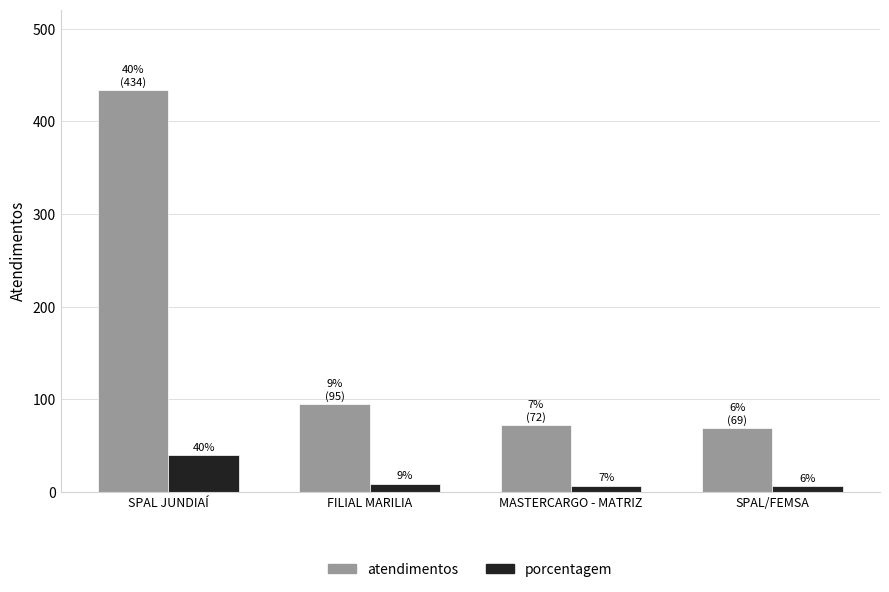

What is the label of the 1st bar from the left?

SPAL JUNDIAÍ